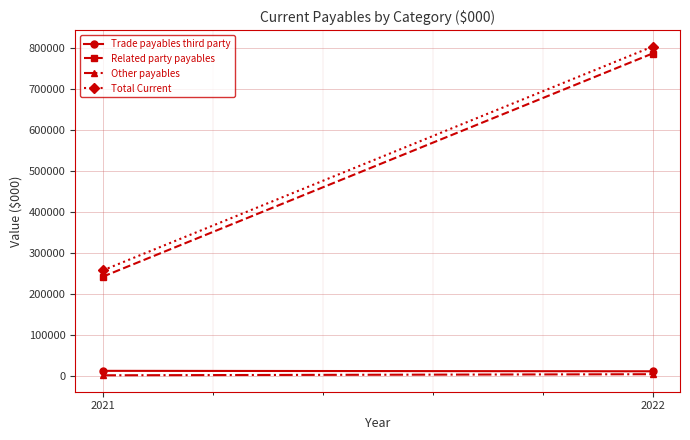

Between 2021 and 2022, which series saw the biggest shift?

Total Current